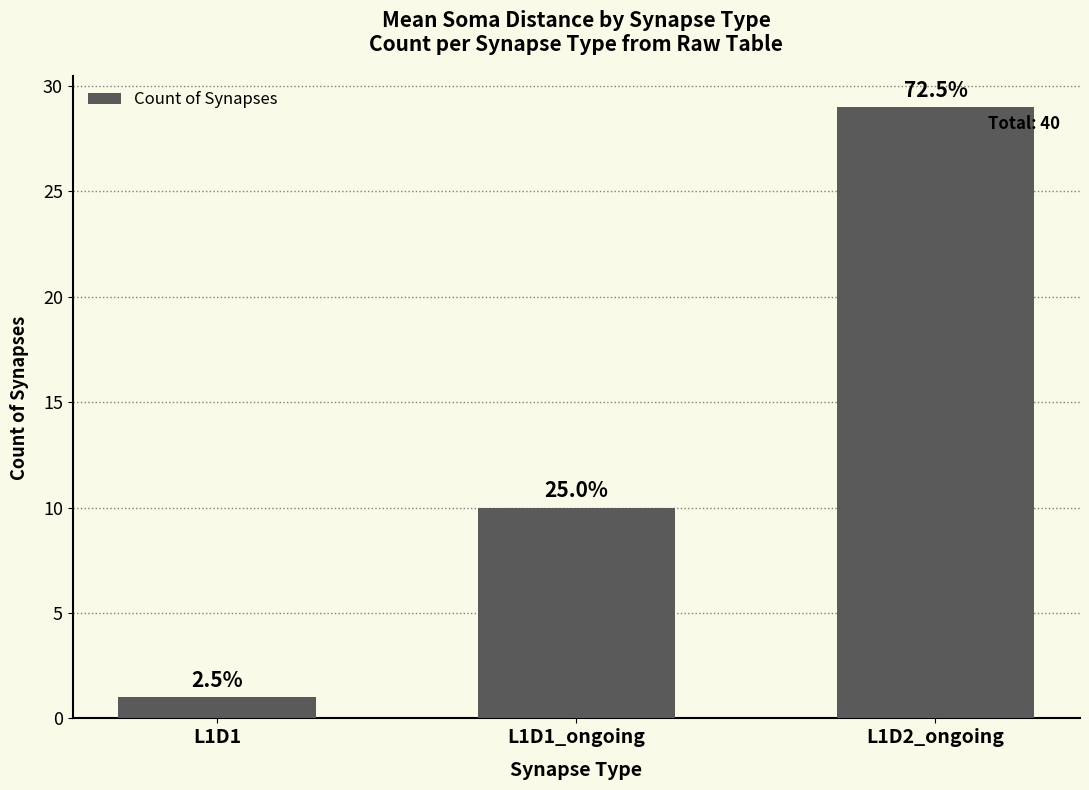

How many bars are there in total?

3